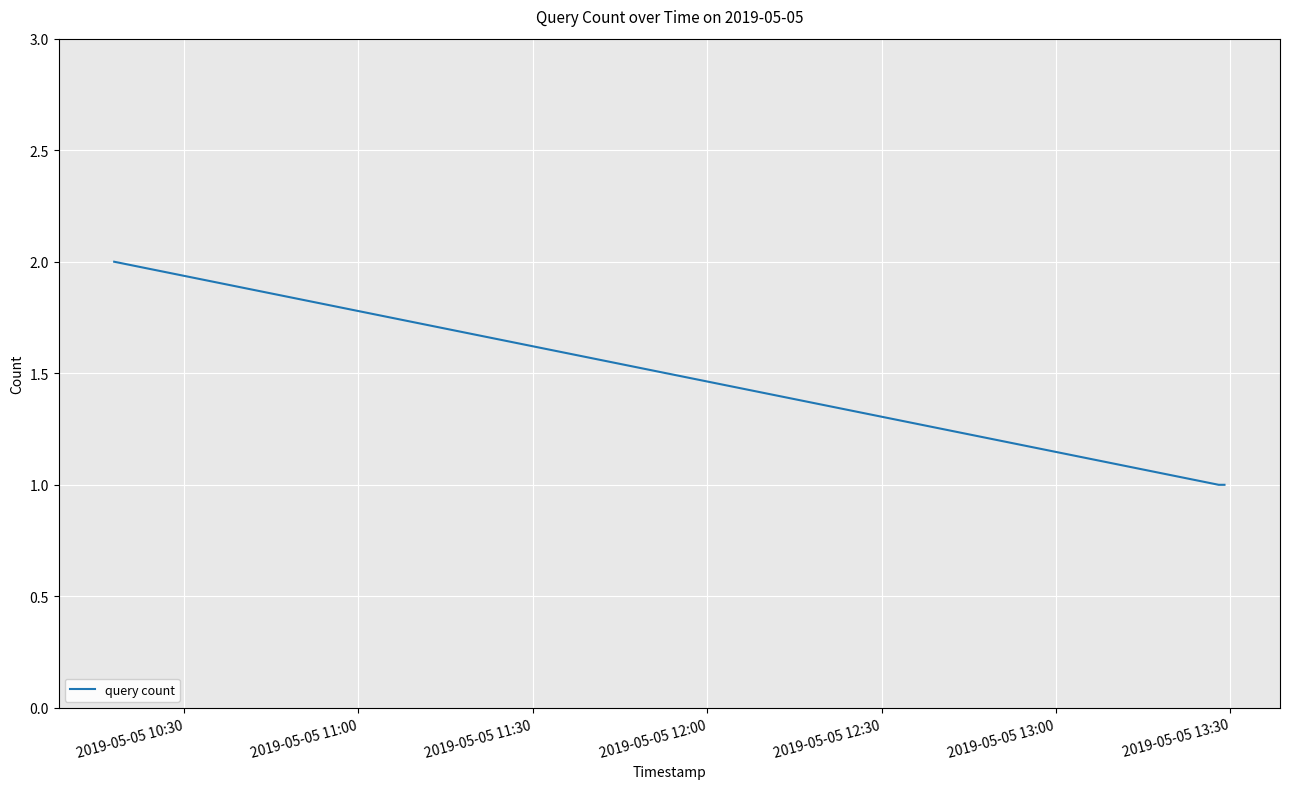

What is the greatest value displayed?

2